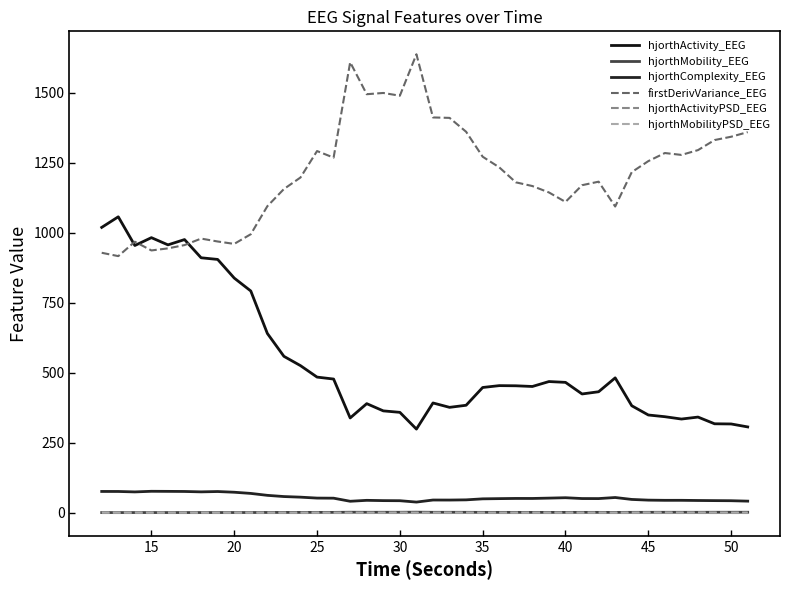

How many lines are shown in the chart?

6